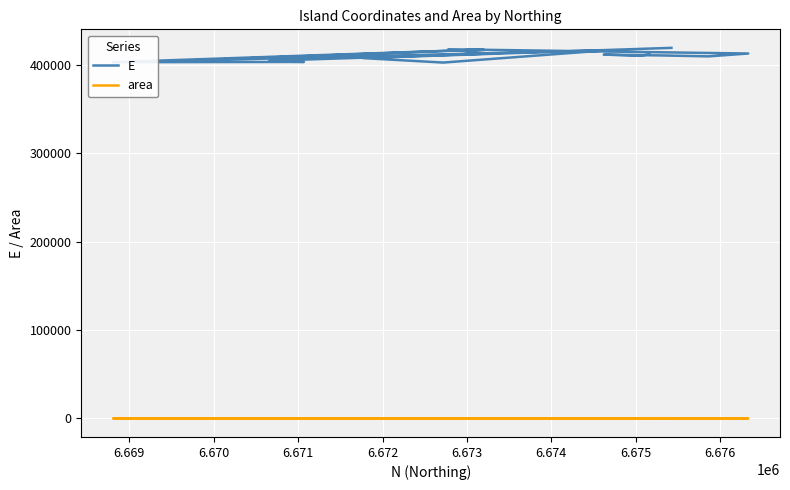

How many distinct data groups are displayed?

2